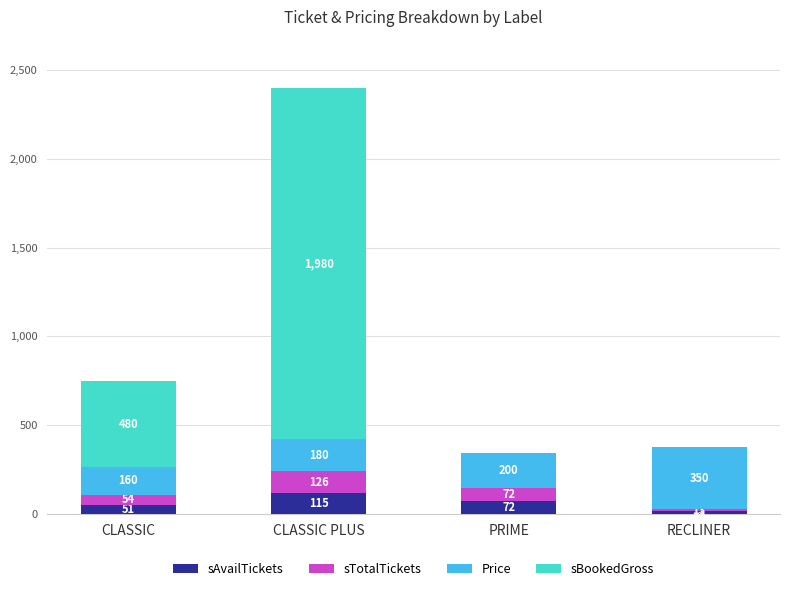

At which category is the sum across all series the highest?

CLASSIC PLUS